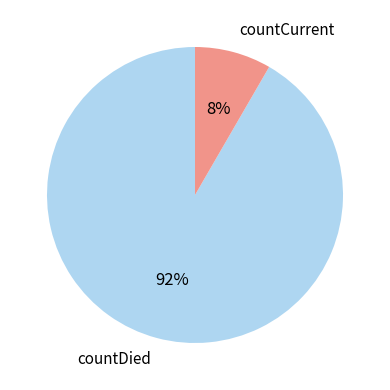

How many segments does this pie chart have?

2